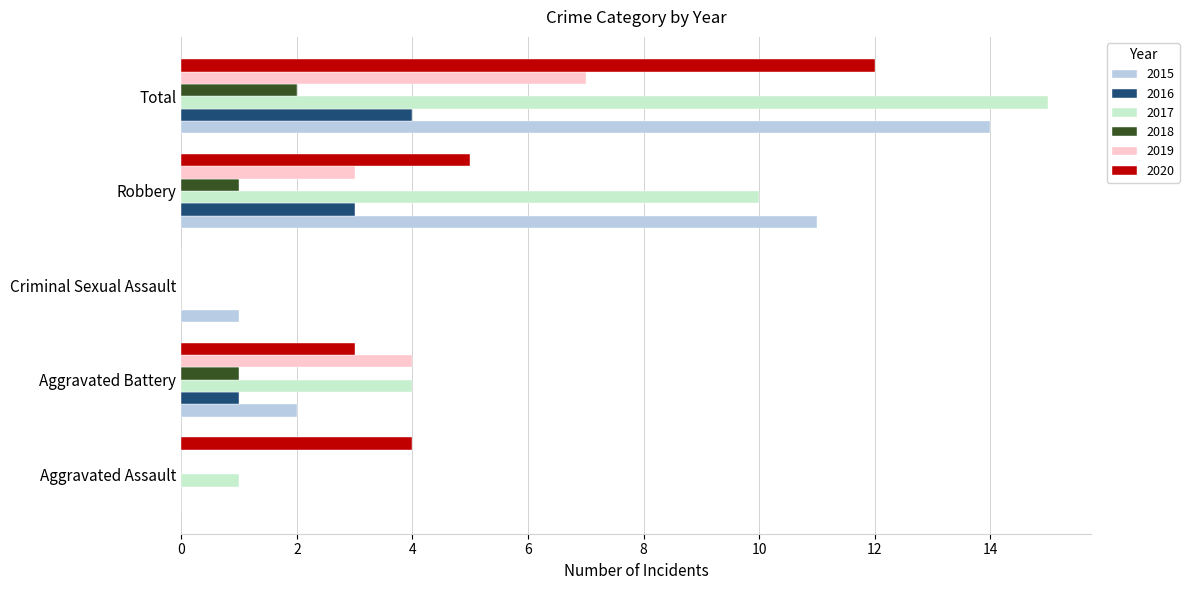

Which series has the largest total across all categories?

2017